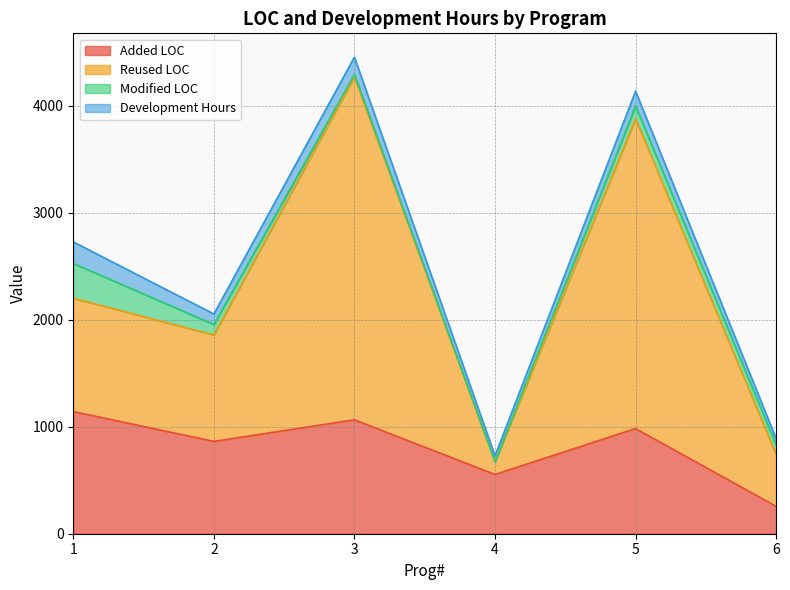

What is the maximum value for Added LOC?

1142